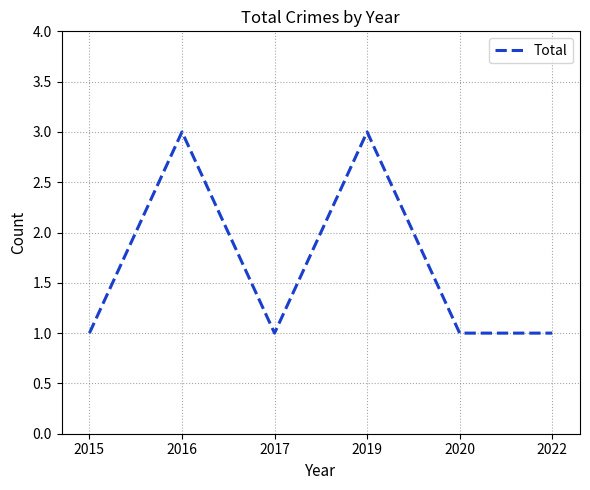

How many interior local peaks (higher than both neighbors) does the data have?

2